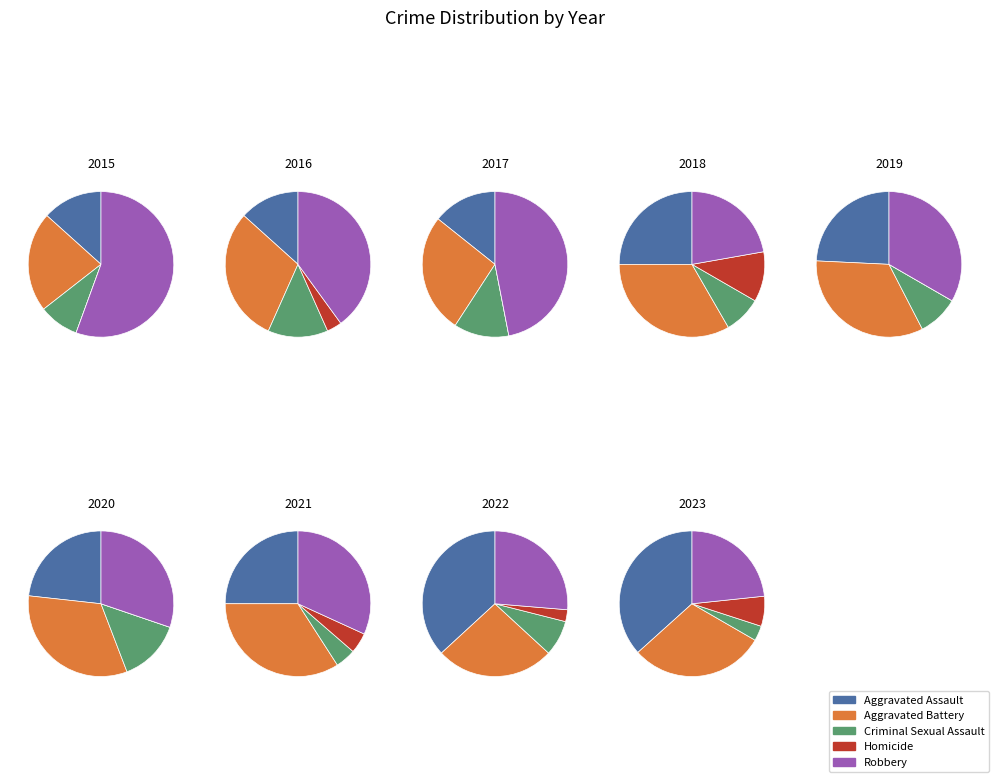

Does Homicide represent more than half of the total?

No